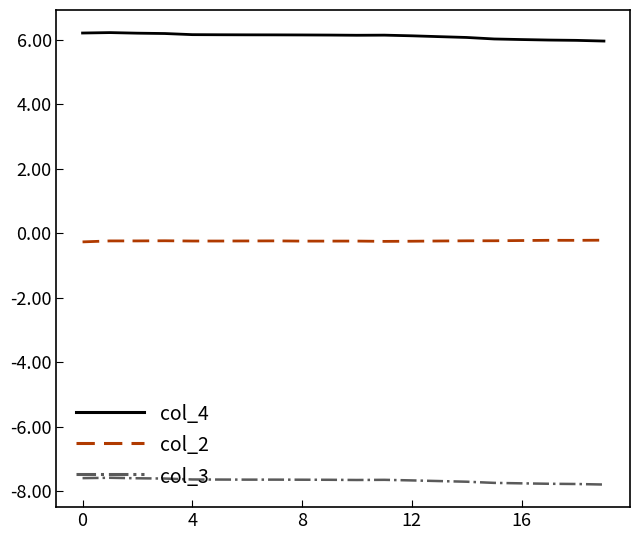

What is the maximum value shown in the chart?

6.2